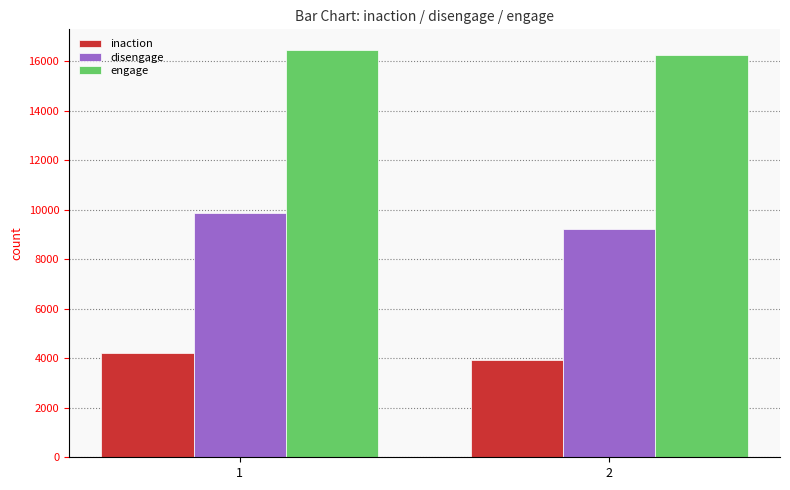

Does the chart contain stacked bars?

No